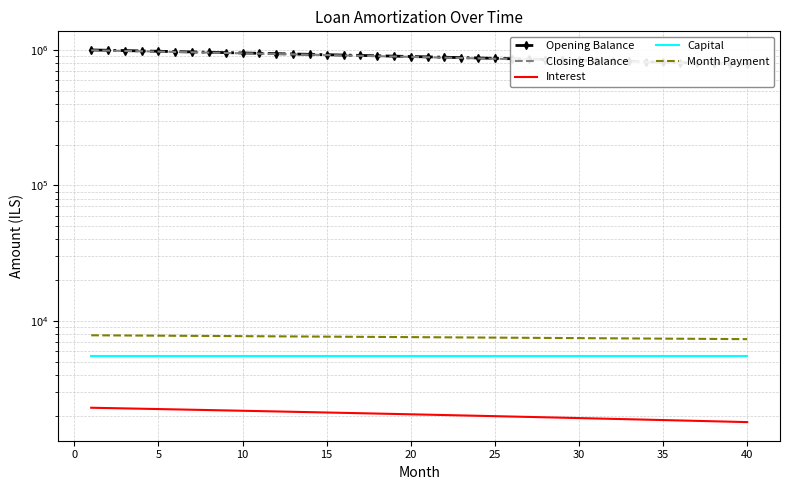

True or false: Interest has more than 0 interior local peaks.

False